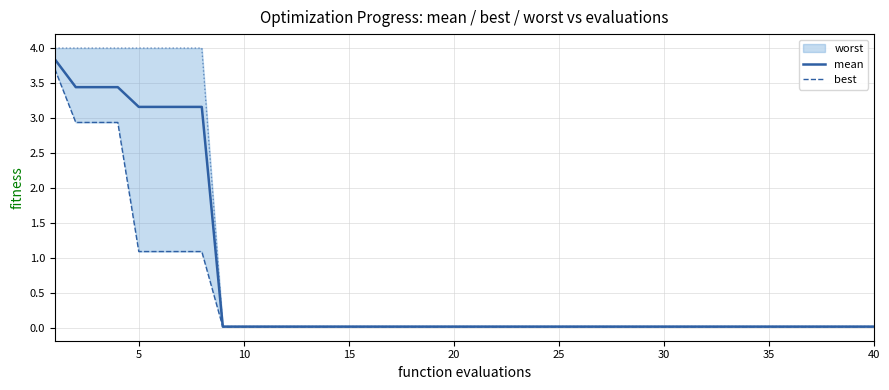

Is it true that best equals 0.0 at 40?

True